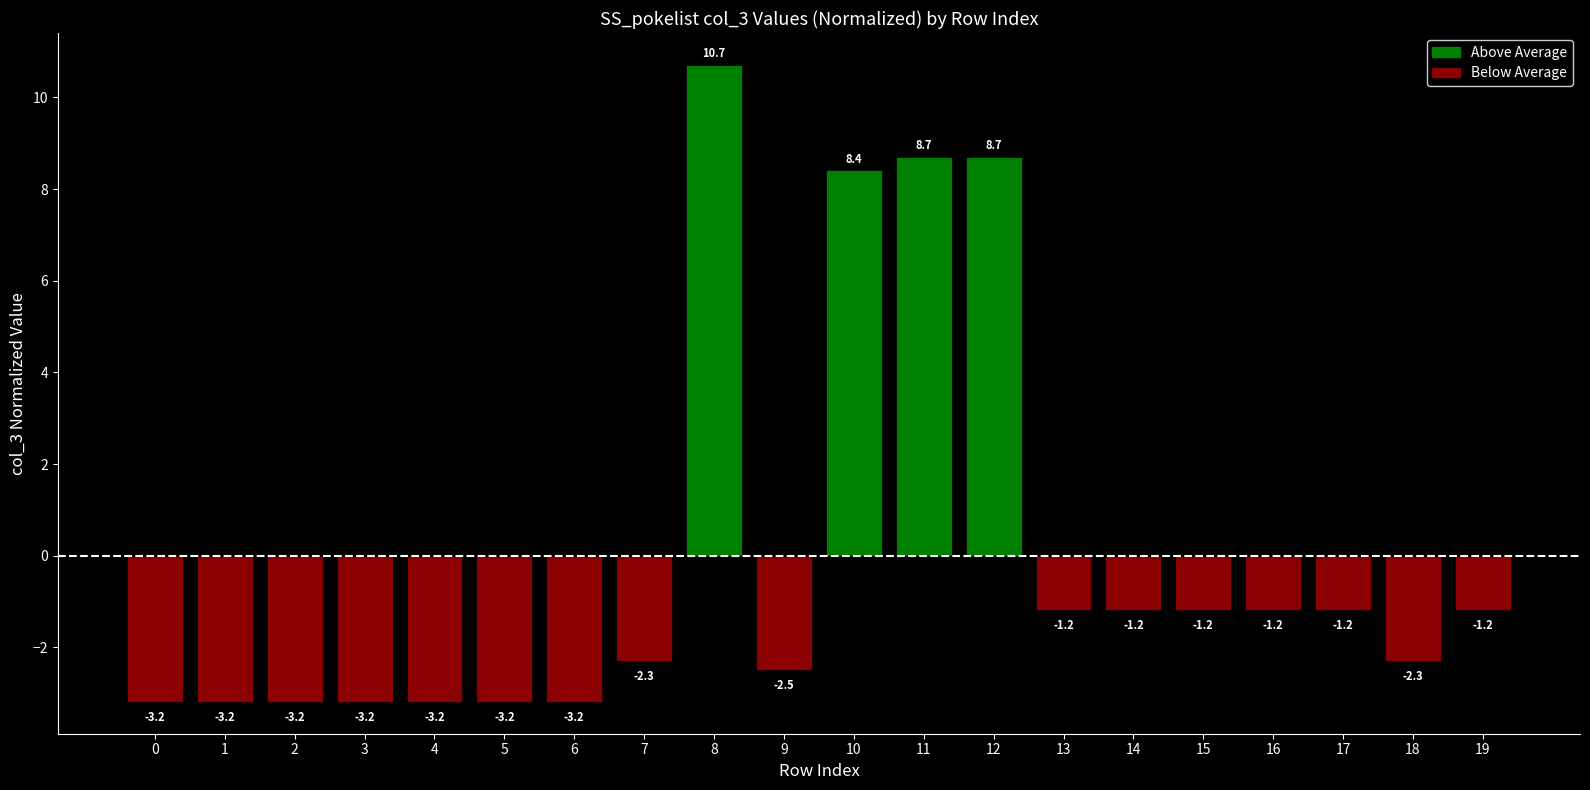

Reading left to right, what are all the values shown in this chart?

0=-3.2	1=-3.2	2=-3.2	3=-3.2	4=-3.2	5=-3.2	6=-3.2	7=-2.3	8=10.7	9=-2.5	10=8.4	11=8.7	12=8.7	13=-1.2	14=-1.2	15=-1.2	16=-1.2	17=-1.2	18=-2.3	19=-1.2